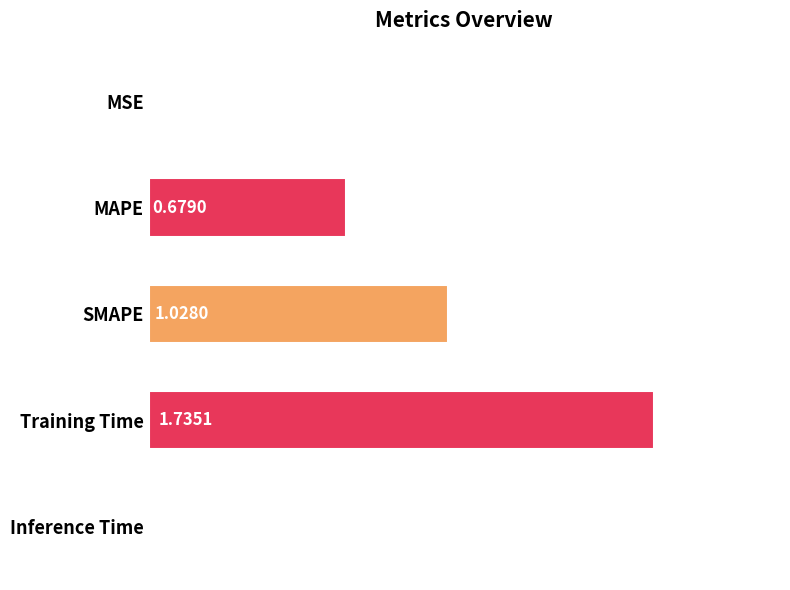

At which category does the chart reach its peak across all series?

Training Time